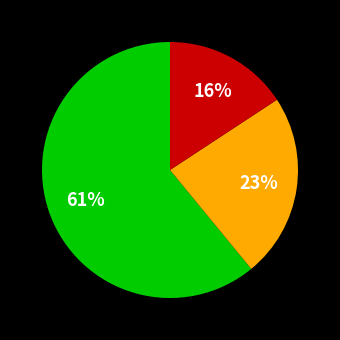

To the nearest percent, what is the difference between the largest and smallest slice percentages?

45%